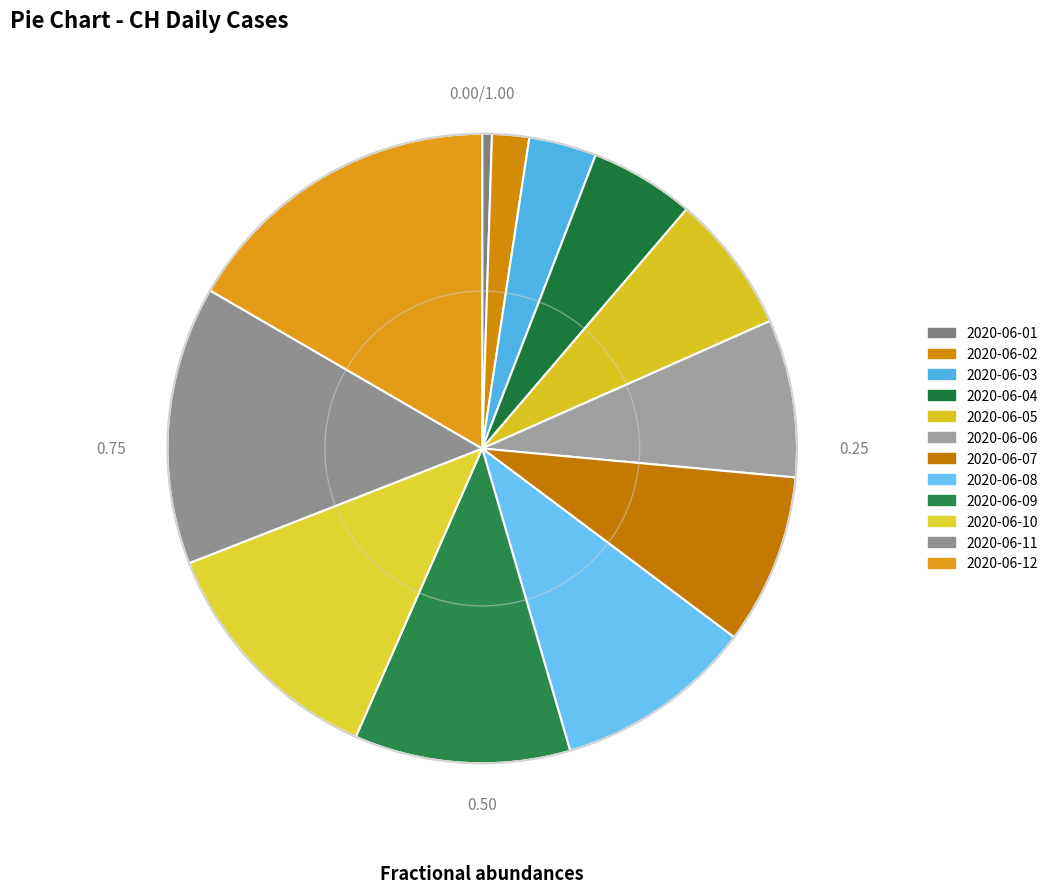

How many segments does this pie chart have?

12